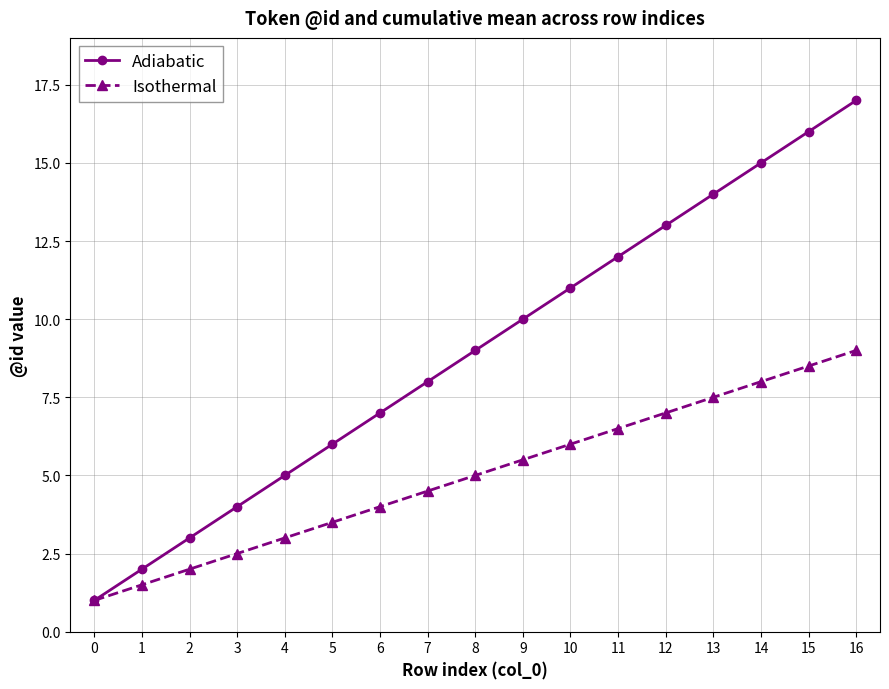

What are all the series names shown in the legend?

Adiabatic, Isothermal